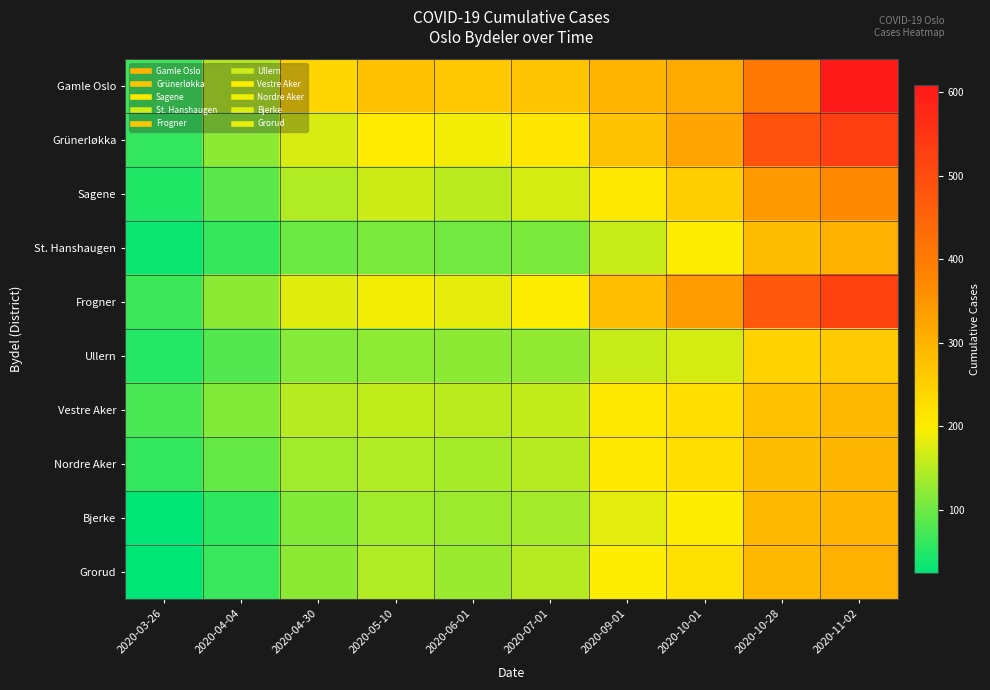

What is the total value across all series at 2020-10-01?

2481